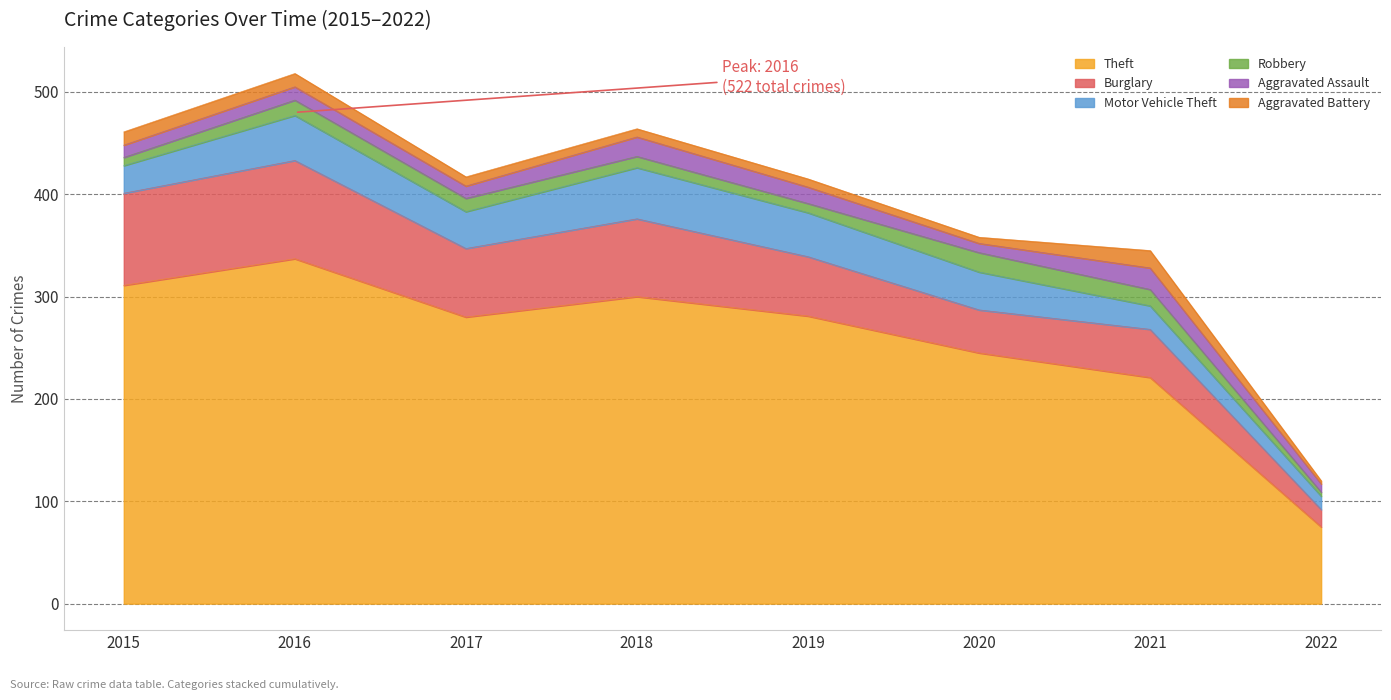

Rank the series by their maximum value, from lowest to highest.

Aggravated Battery, Robbery, Aggravated Assault, Motor Vehicle Theft, Burglary, Theft